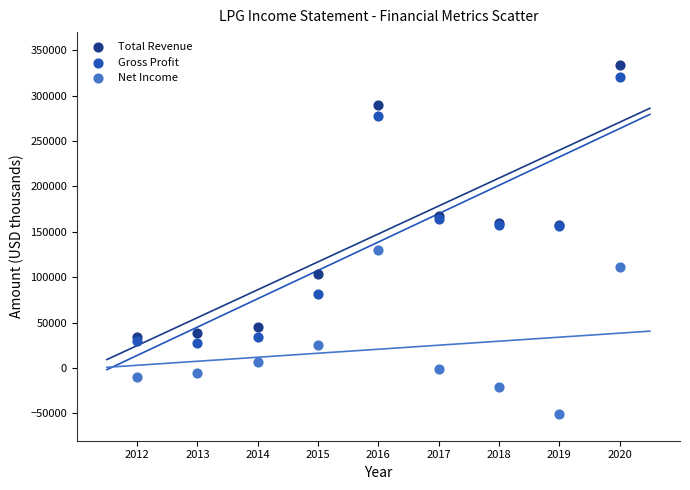

Which series contains the lowest Y value?

Net Income